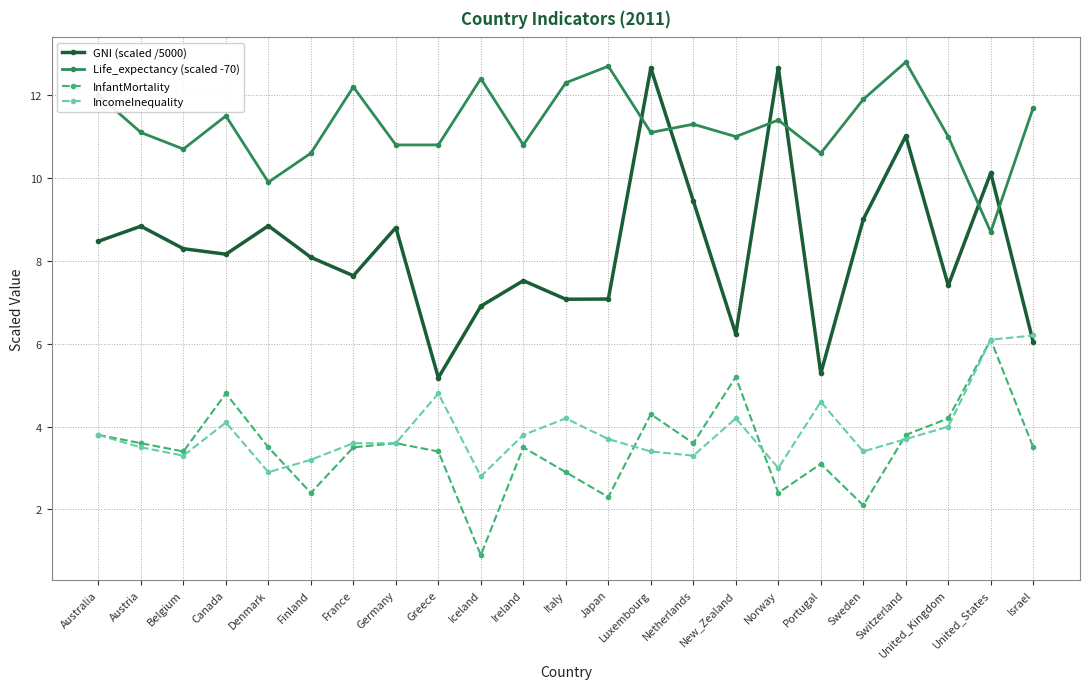

What position from the left is Norway?

17